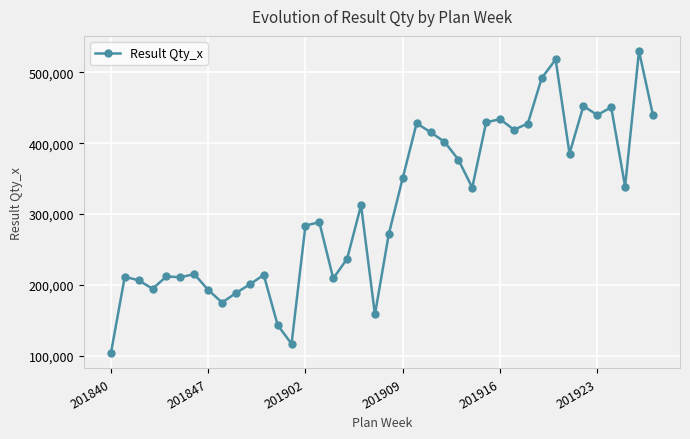

What is the smallest value displayed?

103449